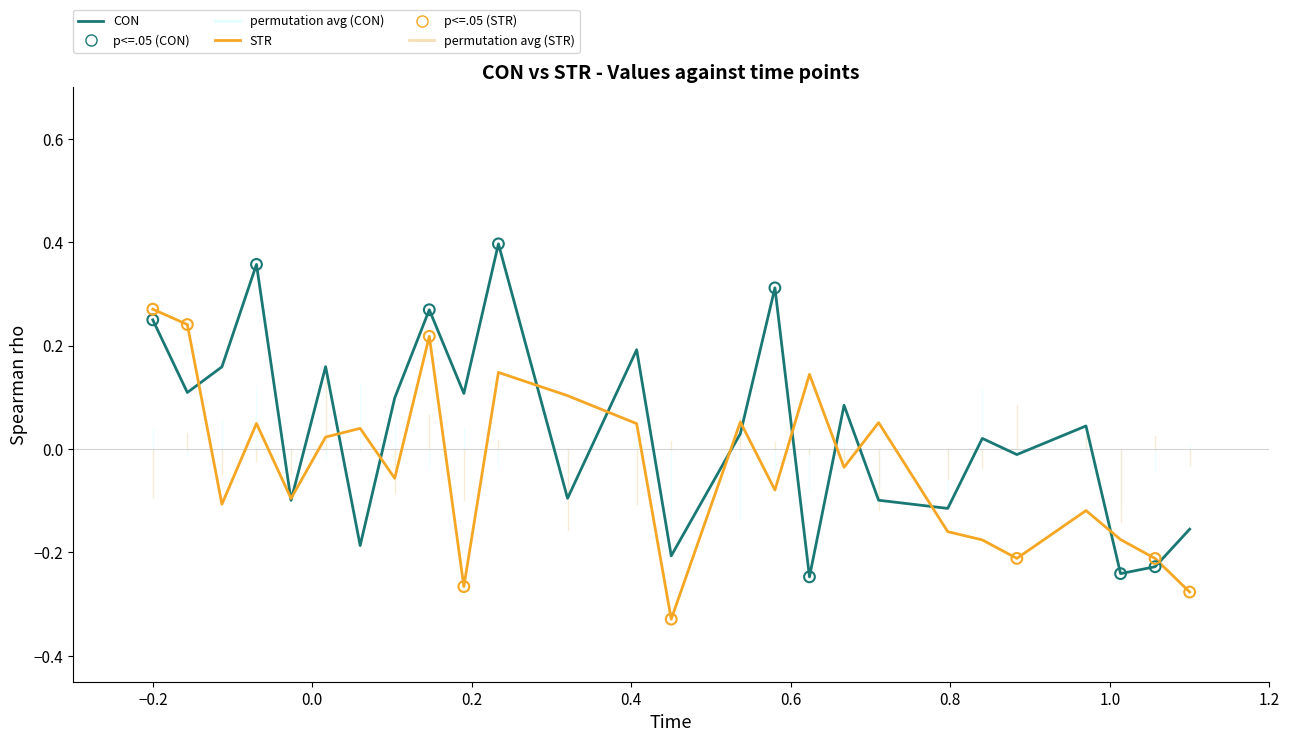

Which series has the largest total across all categories?

CON